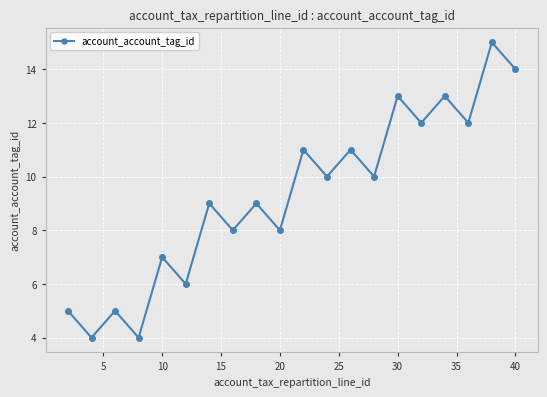

How many interior local peaks (higher than both neighbors) does the data have?

9